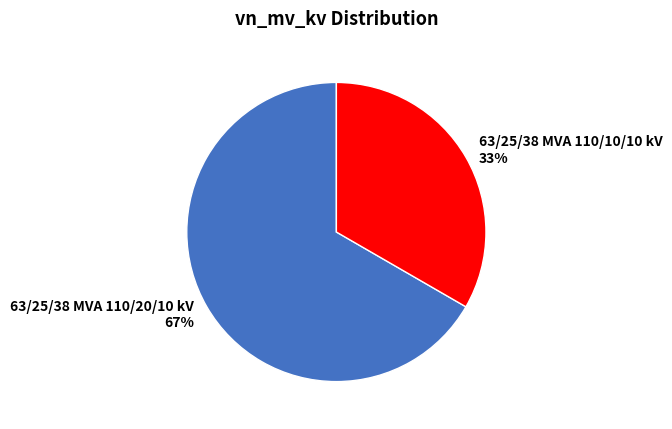

What percentage is the 63/25/38 MVA 110/20/10 kV slice, to the nearest percent?

67%